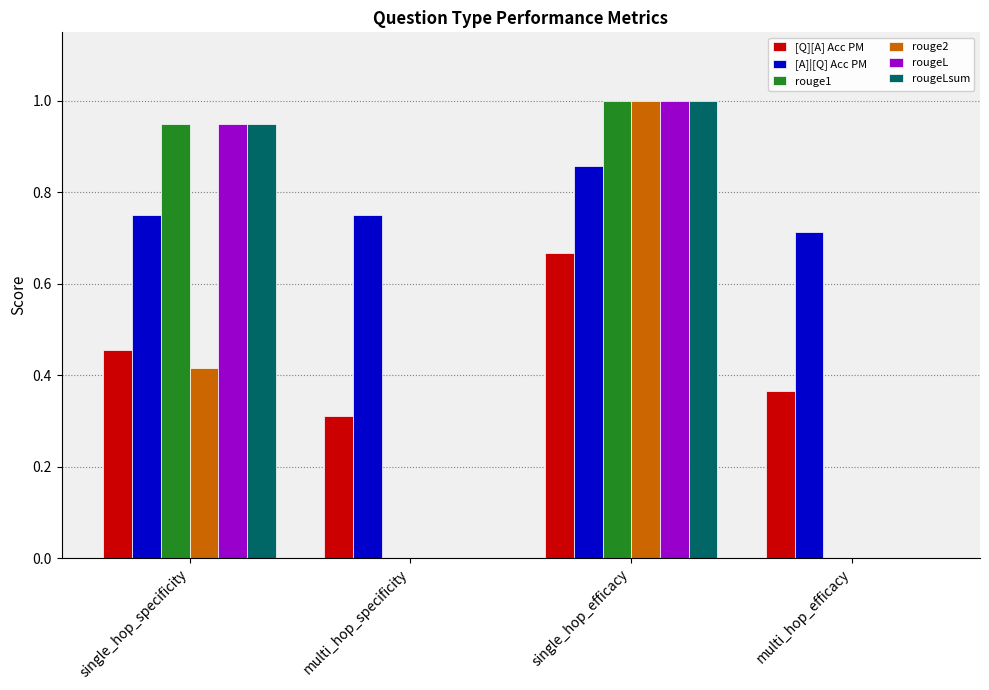

True or false: [Q][A] Acc PM has a value of 0.3 at multi_hop_specificity.

True